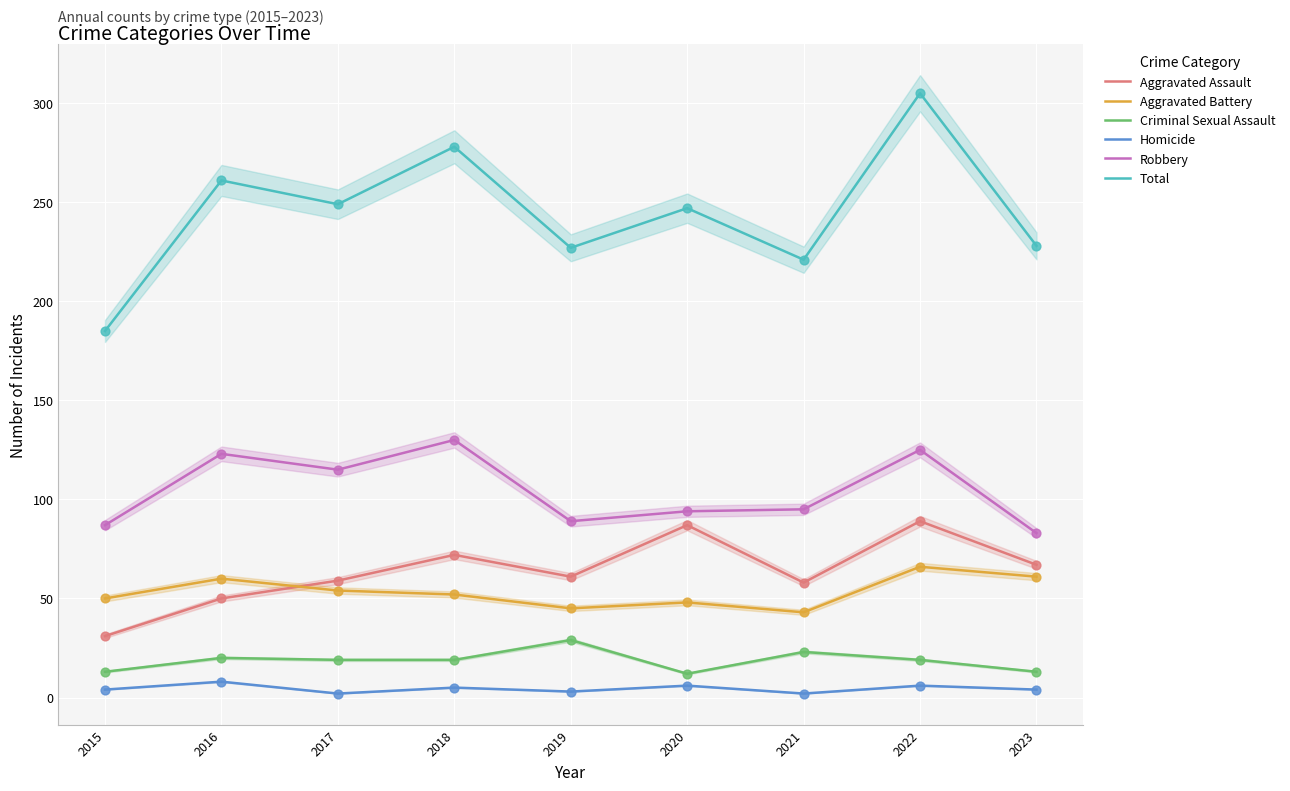

Which series has the widest spread of Y values?

Total